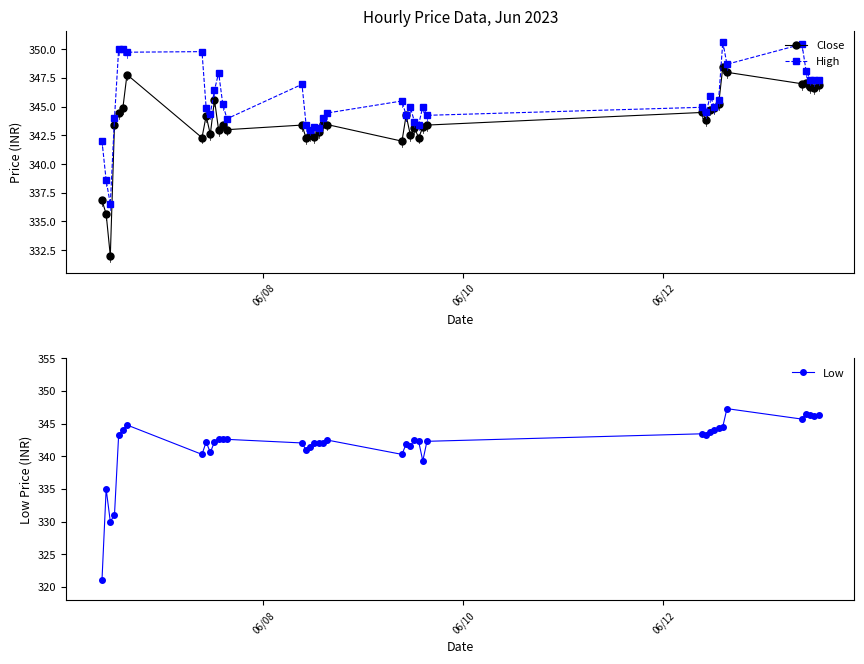

True or false: Close has more than 2 interior local peaks.

True